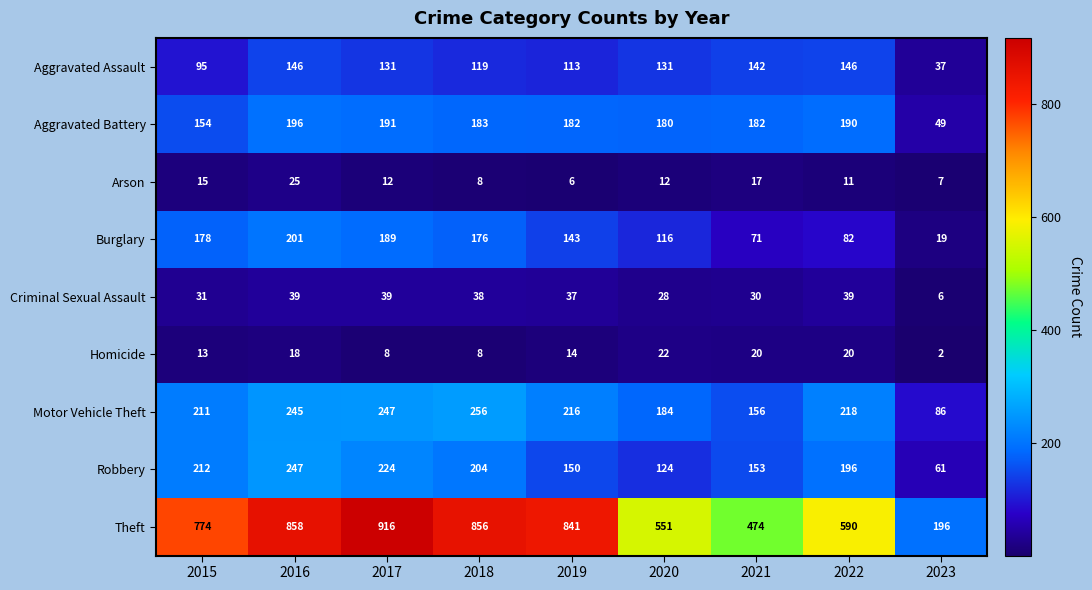

What is the sum of all Theft values?

6056